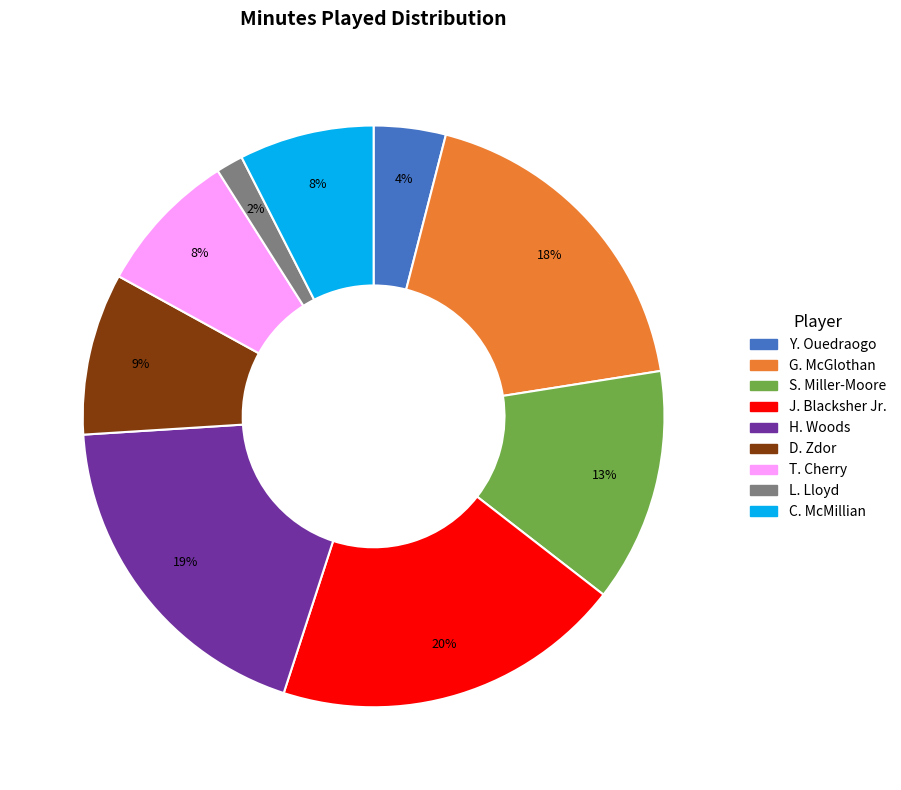

Do H. Woods and C. McMillian together represent more than half of the pie?

No